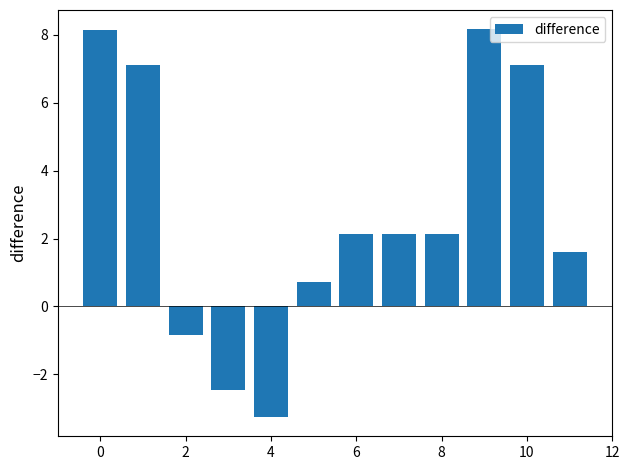

What is the greatest value displayed?

8.2